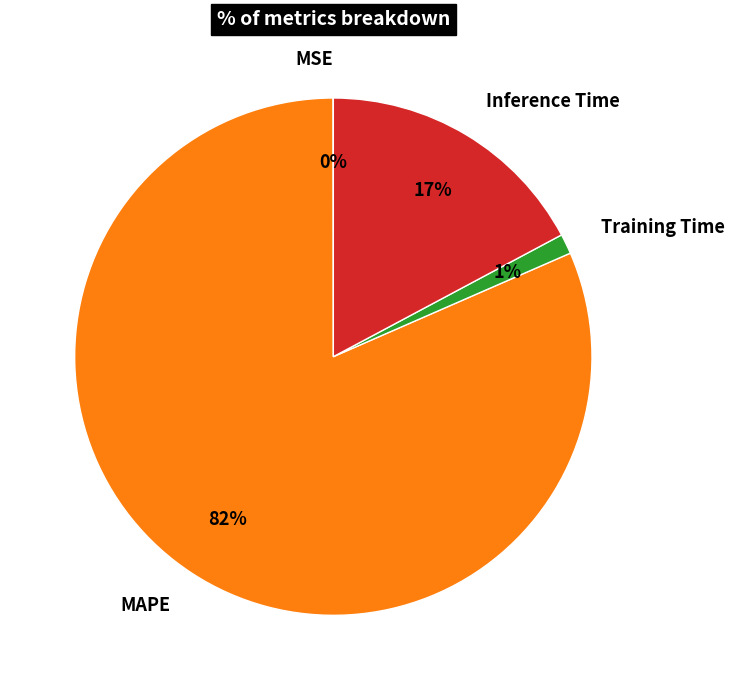

What is the largest slice in the pie chart?

MAPE